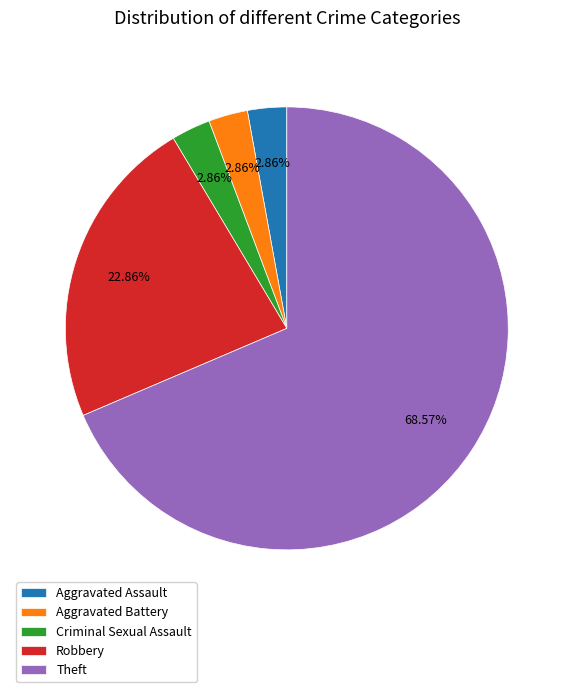

To the nearest percent, what portion does Robbery represent?

23%